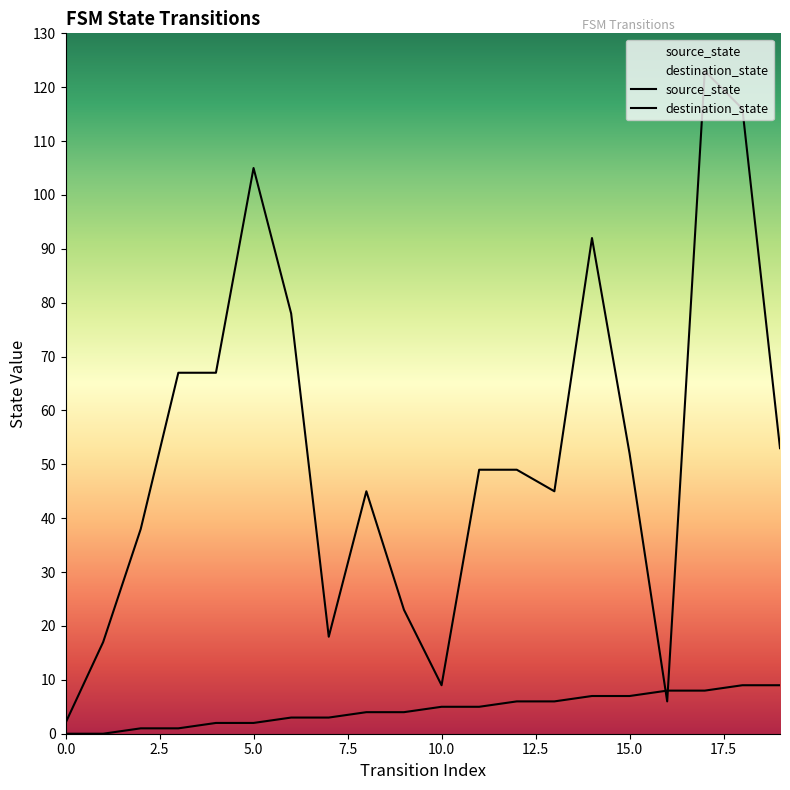

Rank the series at 12 from highest to lowest value.

destination_state, source_state